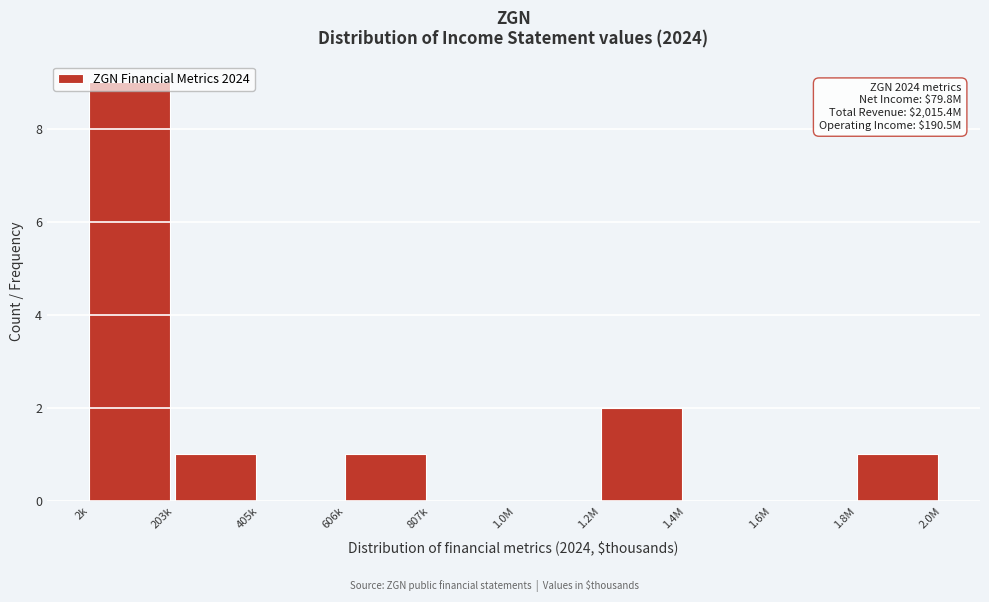

Where is the data nearest to the value 4?

1.2M